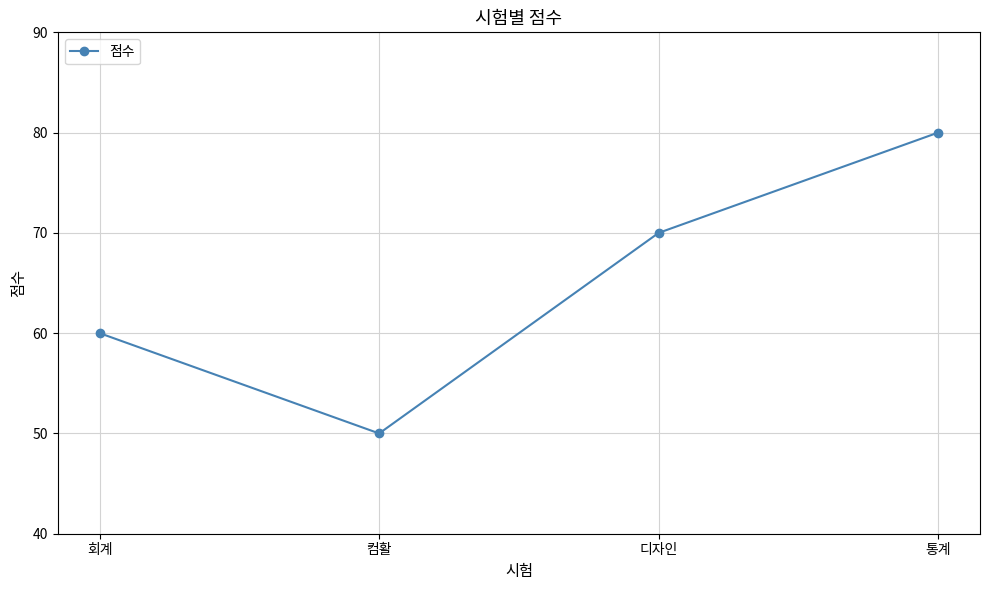

What is the average value?

65